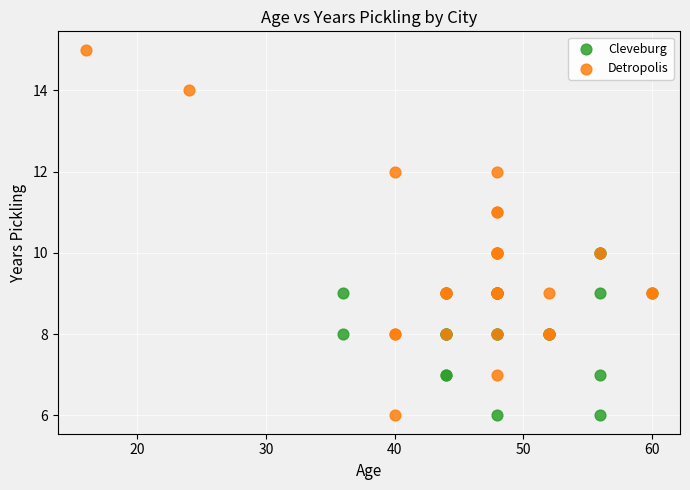

Which series contains the highest Y value?

Detropolis